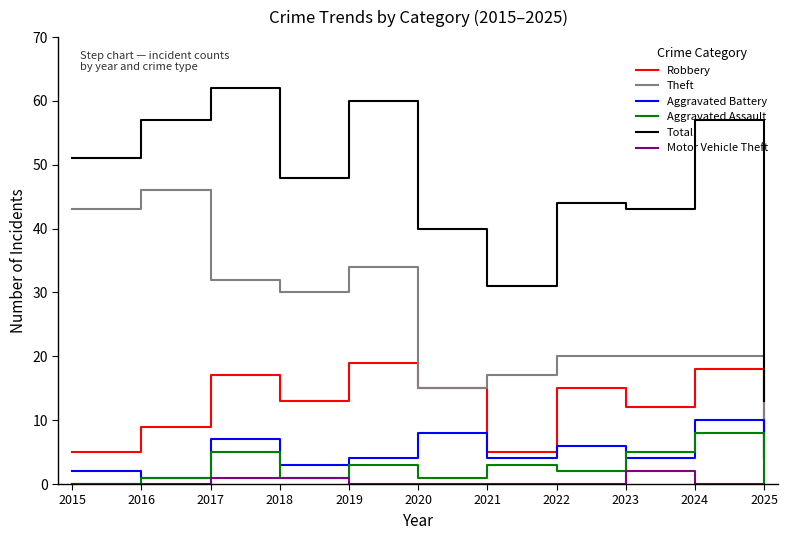

What is the spread (max minus min) of values at 2025?

13